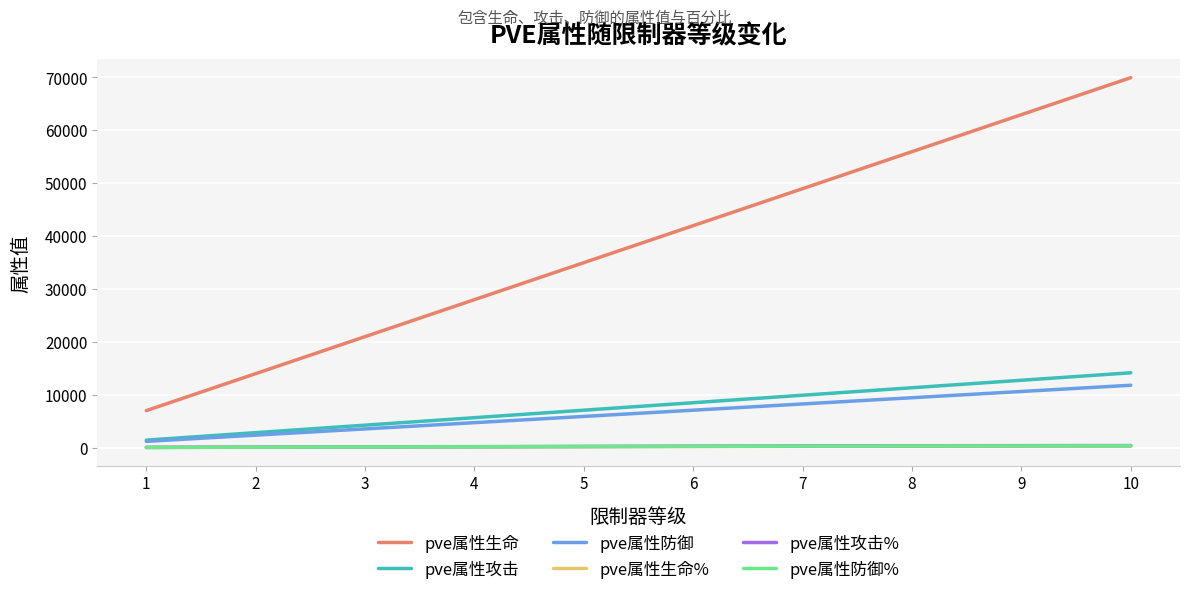

At how many categories does at least one series exceed 9957?

9